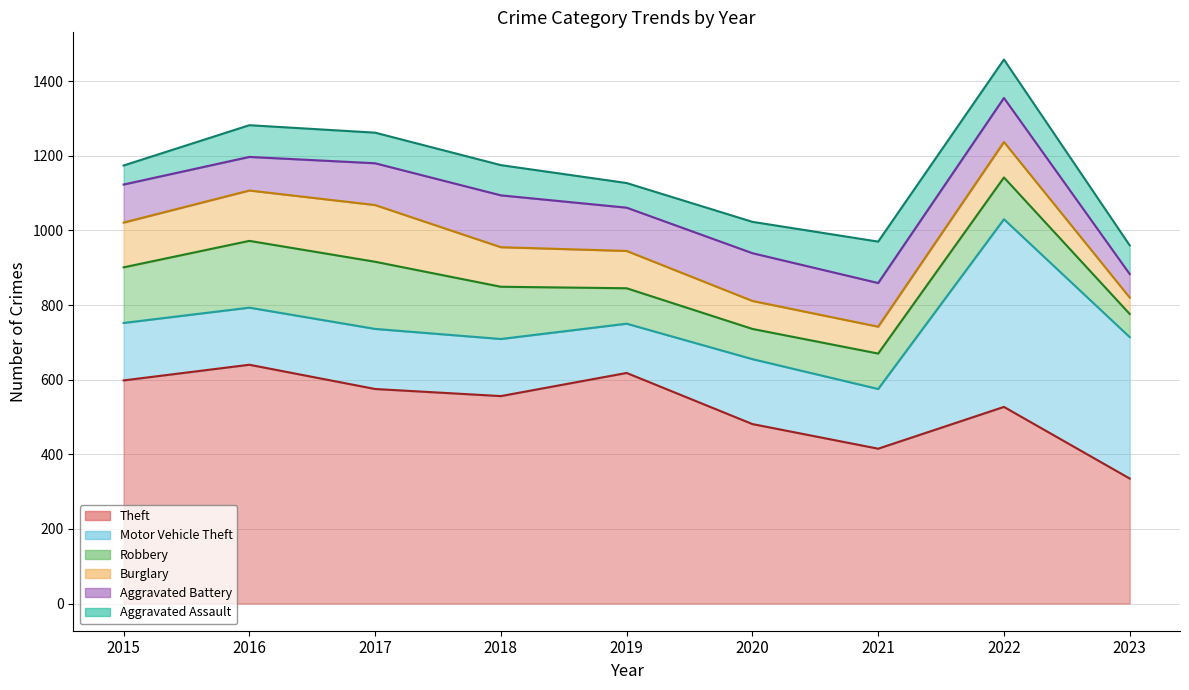

Reading left to right, transcribe all the data shown in this chart.

Theft (line): 2015=598	2016=640	2017=575	2018=556	2019=618	2020=481	2021=415	2022=527	2023=335
Motor Vehicle Theft (line): 2015=752	2016=793	2017=736	2018=709	2019=750	2020=655	2021=575	2022=1030	2023=714
Robbery (line): 2015=901	2016=972	2017=916	2018=849	2019=845	2020=736	2021=670	2022=1142	2023=776
Burglary (line): 2015=1021	2016=1107	2017=1068	2018=955	2019=945	2020=811	2021=742	2022=1237	2023=820
Aggravated Battery (line): 2015=1123	2016=1197	2017=1180	2018=1094	2019=1061	2020=939	2021=859	2022=1355	2023=883
Aggravated Assault (line): 2015=1174	2016=1282	2017=1262	2018=1175	2019=1127	2020=1023	2021=970	2022=1458	2023=960